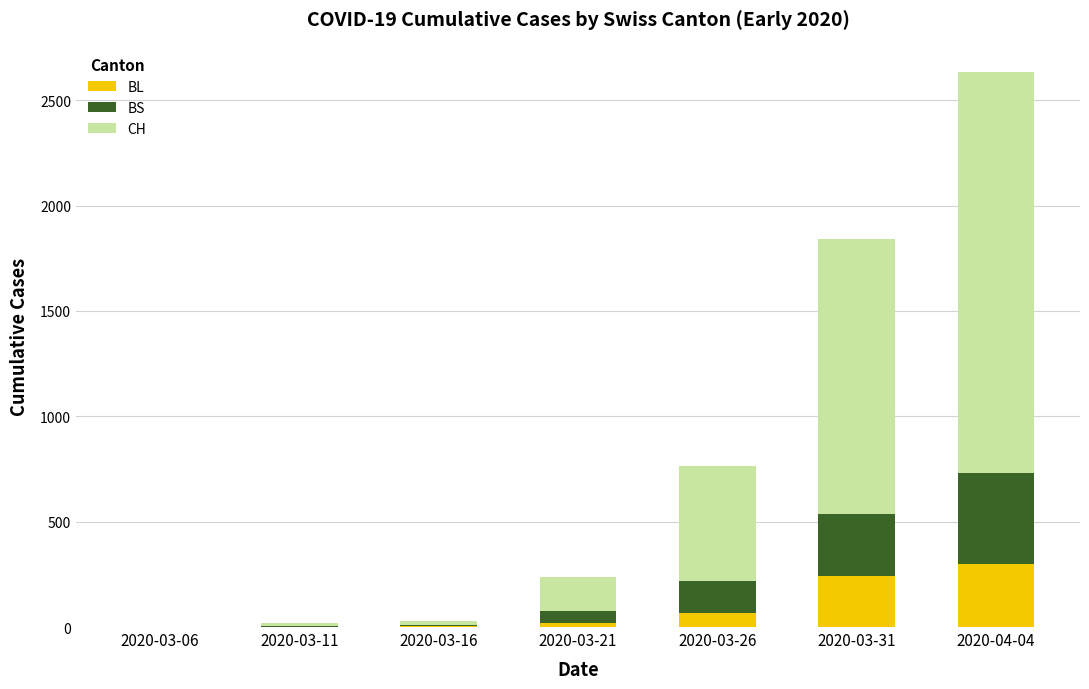

At which label does BL reach its peak?

2020-04-04